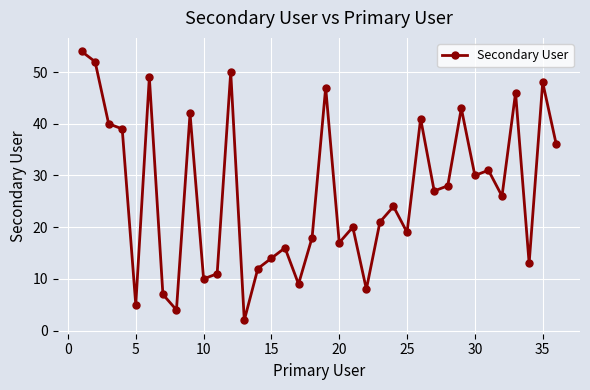

What is the greatest value displayed?

54